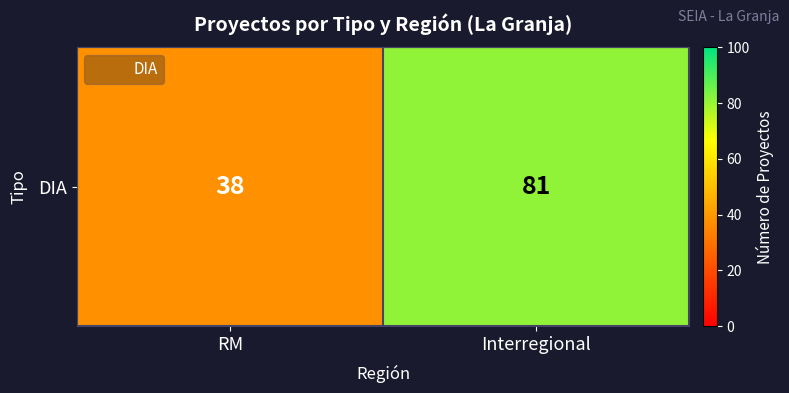

What is the approximate value at RM?

38